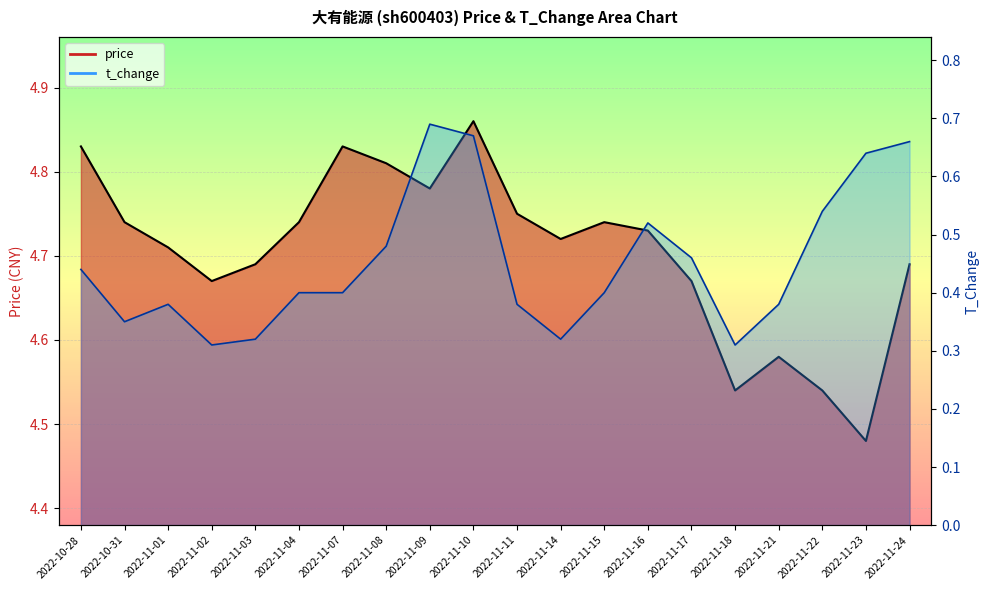

What is the minimum value for price?

4.5